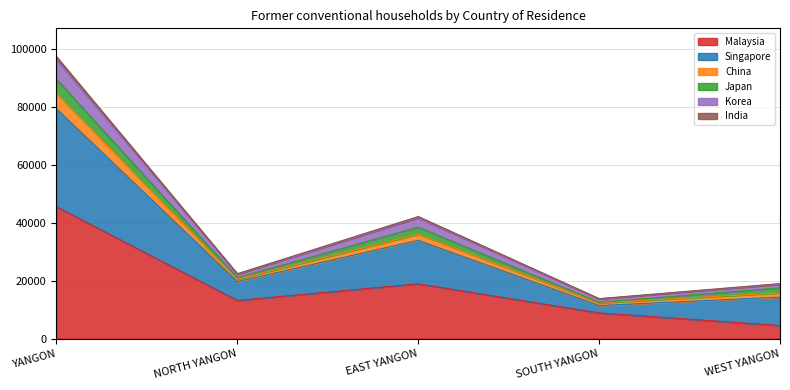

At which label does Malaysia reach its minimum?

WEST YANGON